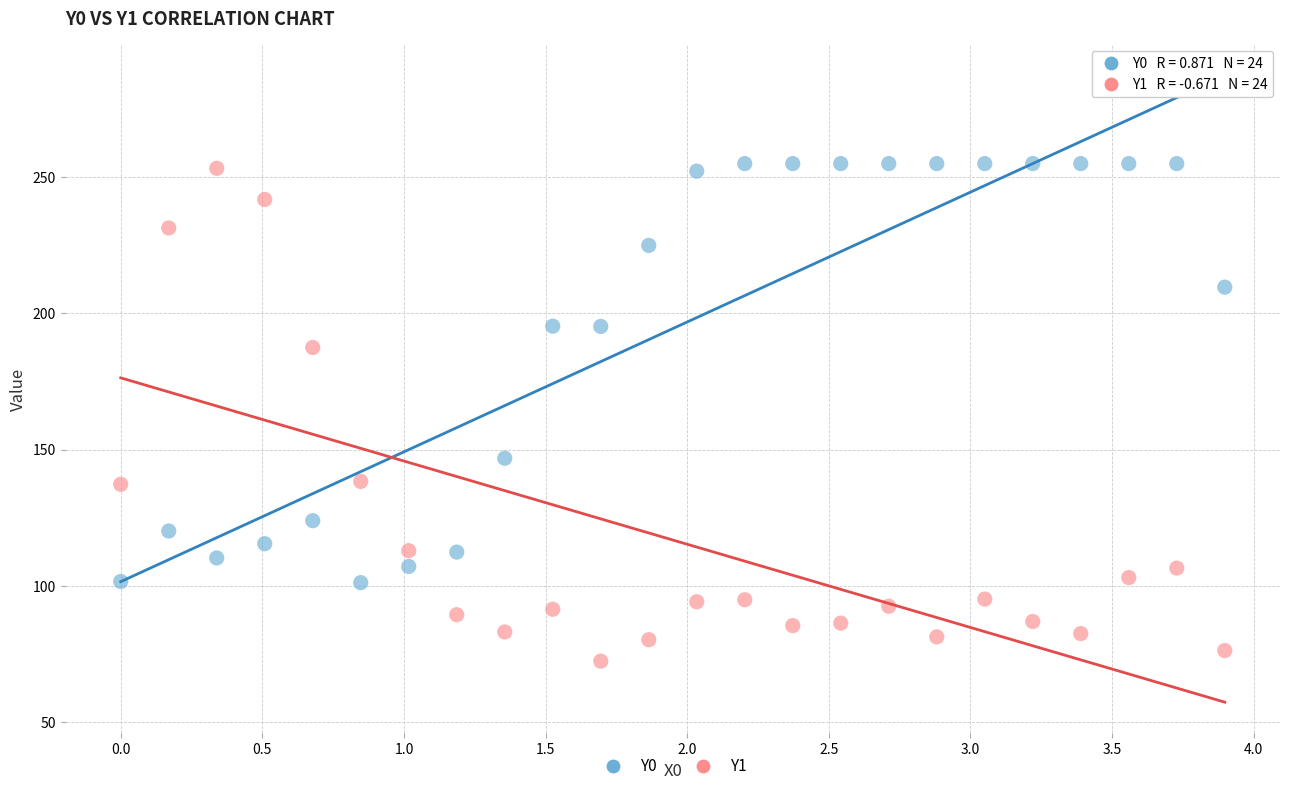

In the Y0 series, what Y value is closest to 178?

195.2